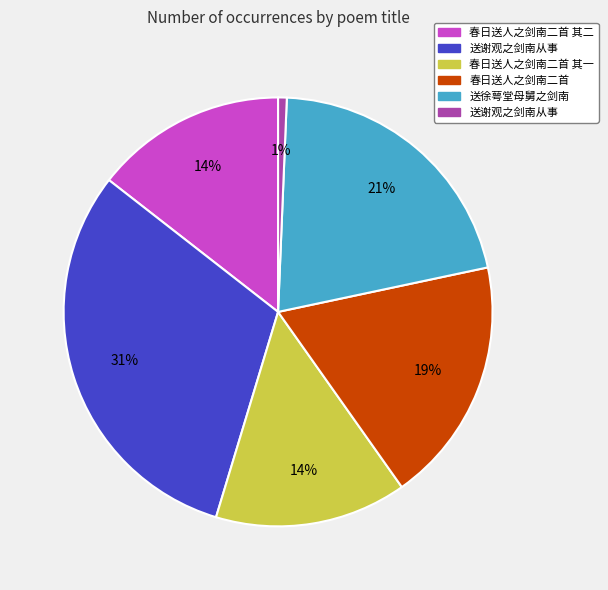

Count the number of slices in the pie.

6